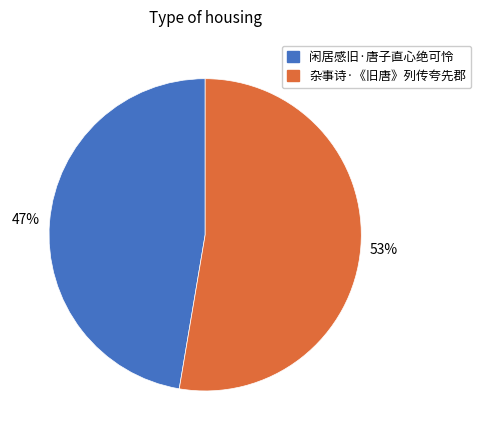

Is there a majority slice in this chart?

Yes